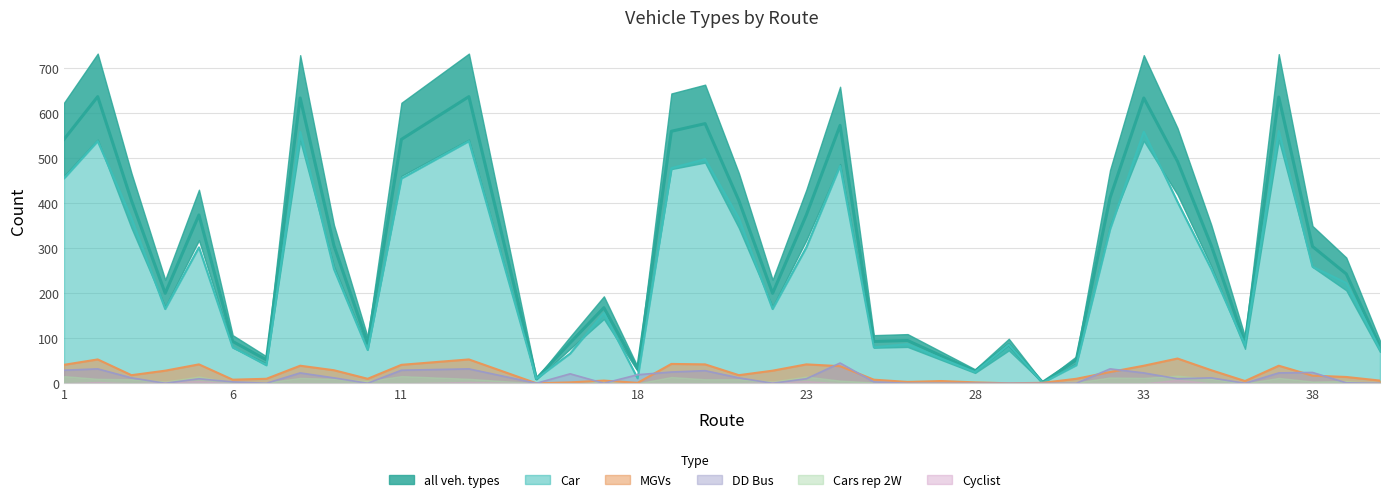

At which category does all veh. types reach its first local valley?

4